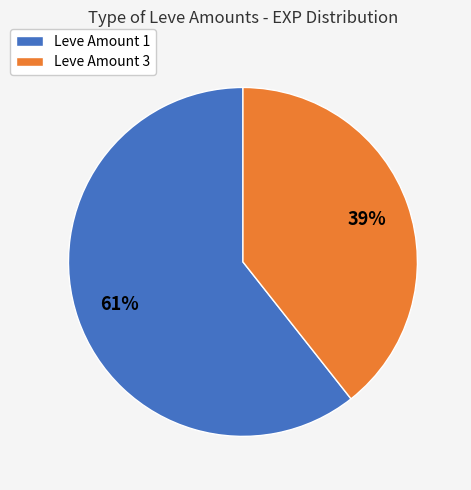

Rank the categories by value from highest to lowest.

Leve Amount 1, Leve Amount 3